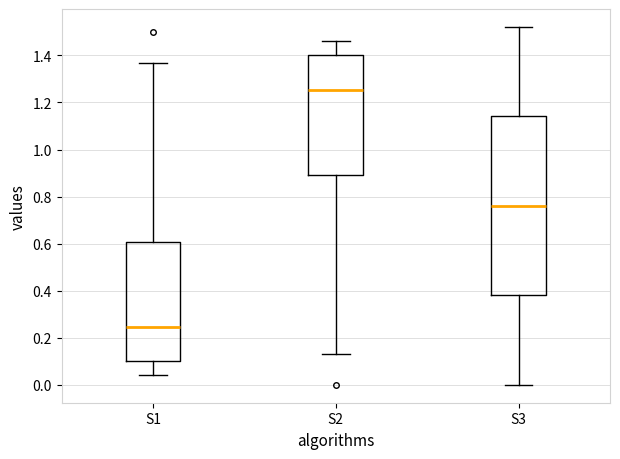

Reading left to right, read every box against the y-axis: the position of its median line, the range the box covers, and the ends of its whiskers. The values are not printed on the chart, so give them approximately, as read against the axis.

S1: median 0.24, box 0.10 to 0.60, whiskers 0.04 to 1.36
S2: median 1.26, box 0.90 to 1.40, whiskers 0.14 to 1.46
S3: median 0.76, box 0.38 to 1.14, whiskers 0.00 to 1.52